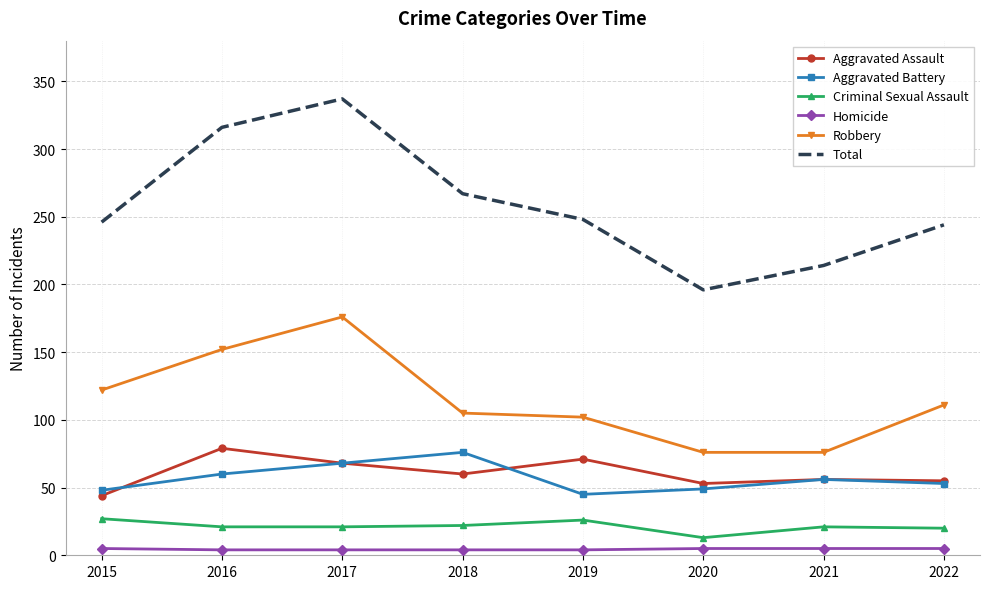

Is the value of Homicide at 2017 greater than the value of Aggravated Battery at 2017?

No